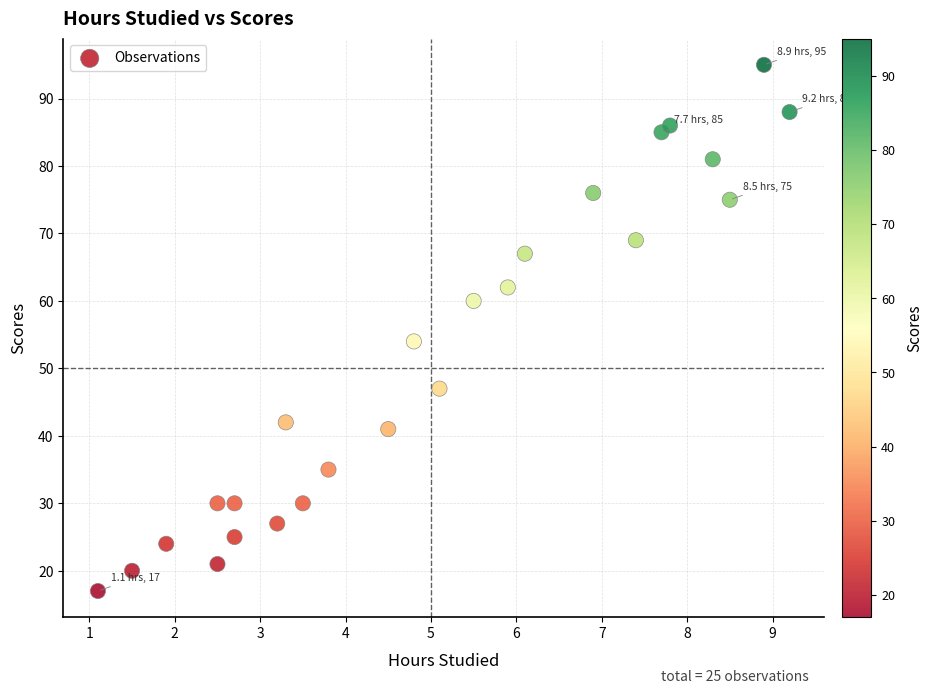

What Y value in the scatter plot is closest to 56?

54